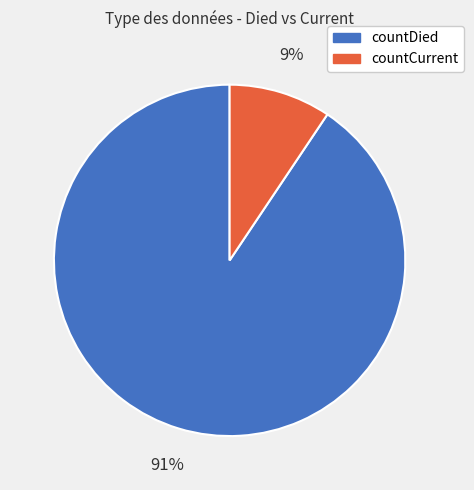

What is the largest slice in the pie chart?

countDied